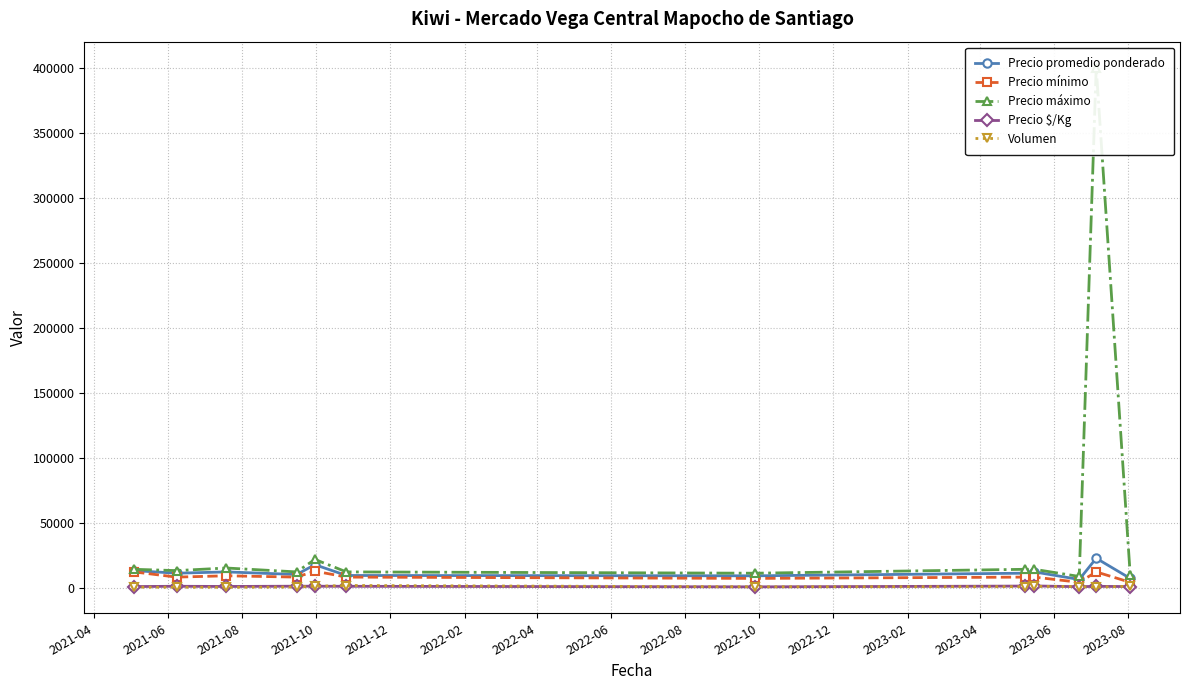

What is the minimum value shown in the chart?

160